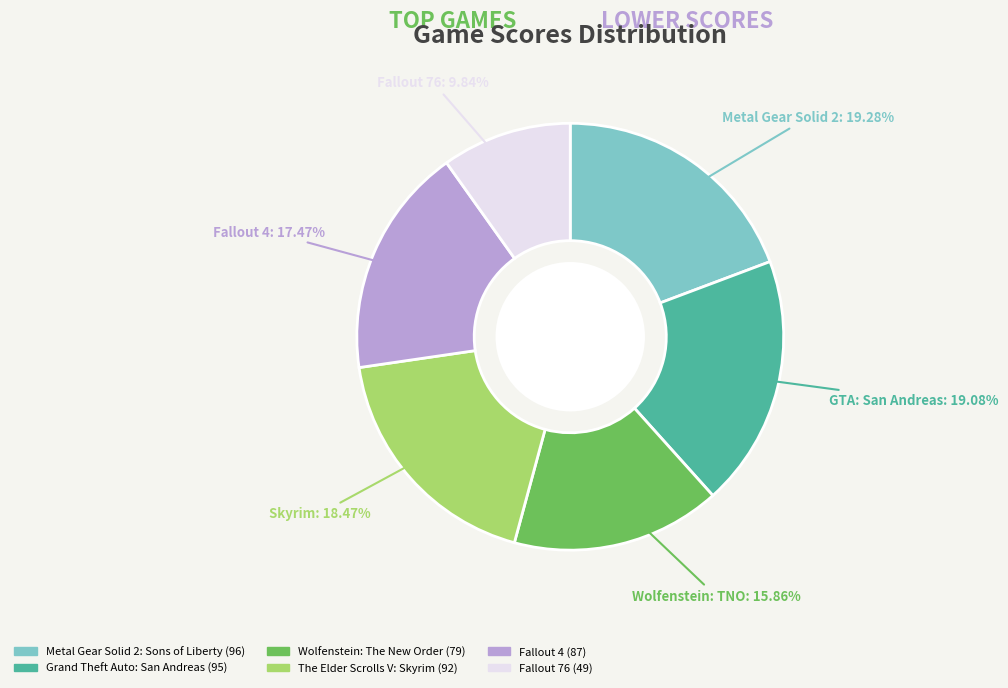

To the nearest percent, what is the combined percentage of Wolfenstein: The New Order and The Elder Scrolls V: Skyrim?

34%